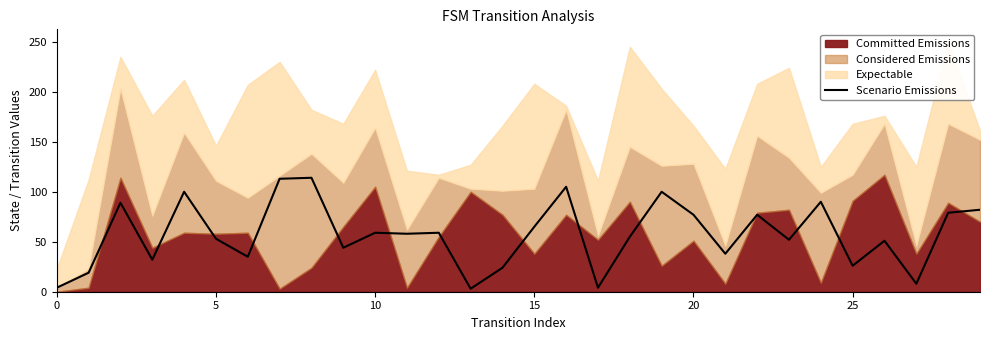

What value does the data have at 24?

90